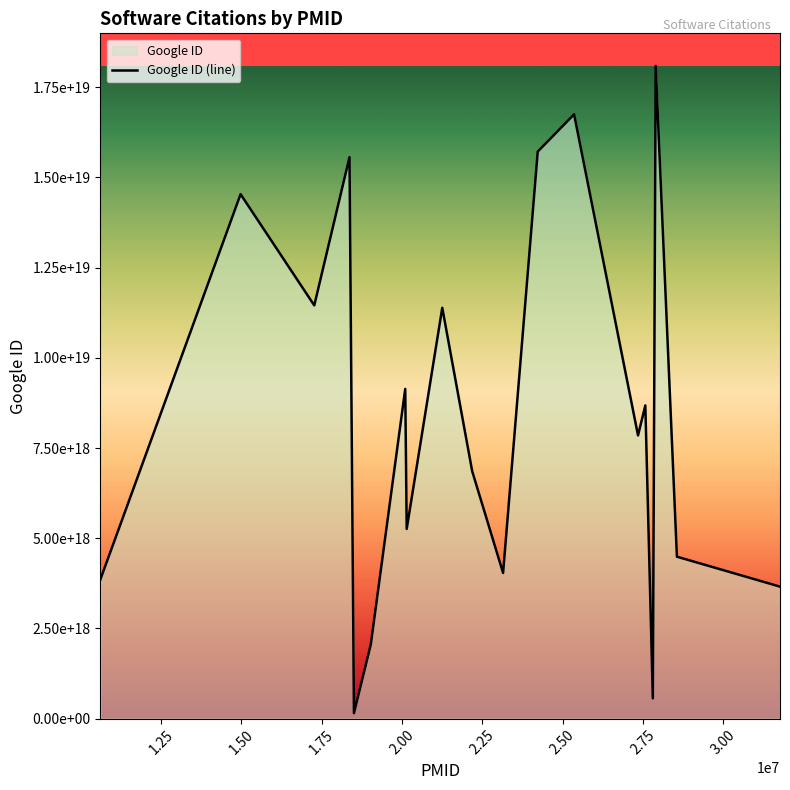

What is the smallest value displayed?

151978574073716736